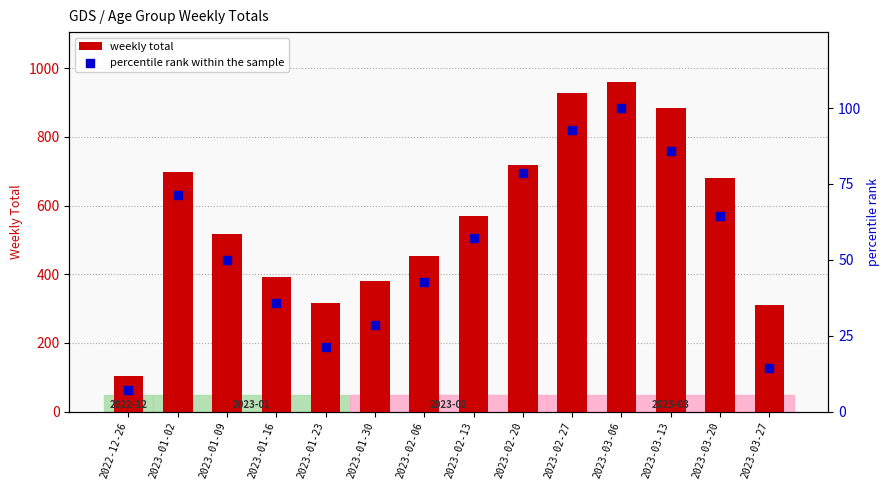

What is the total value across all series at 2023-02-27?

1020.9